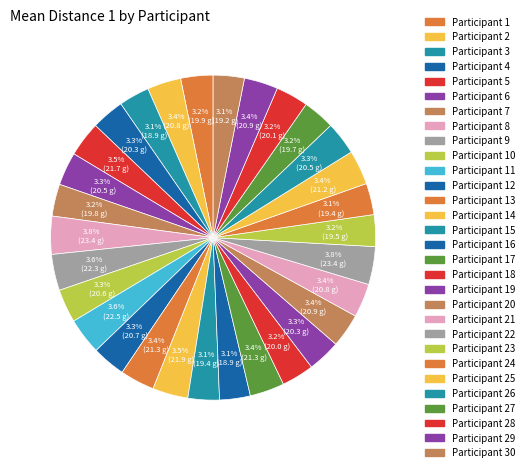

Count the number of slices in the pie.

30